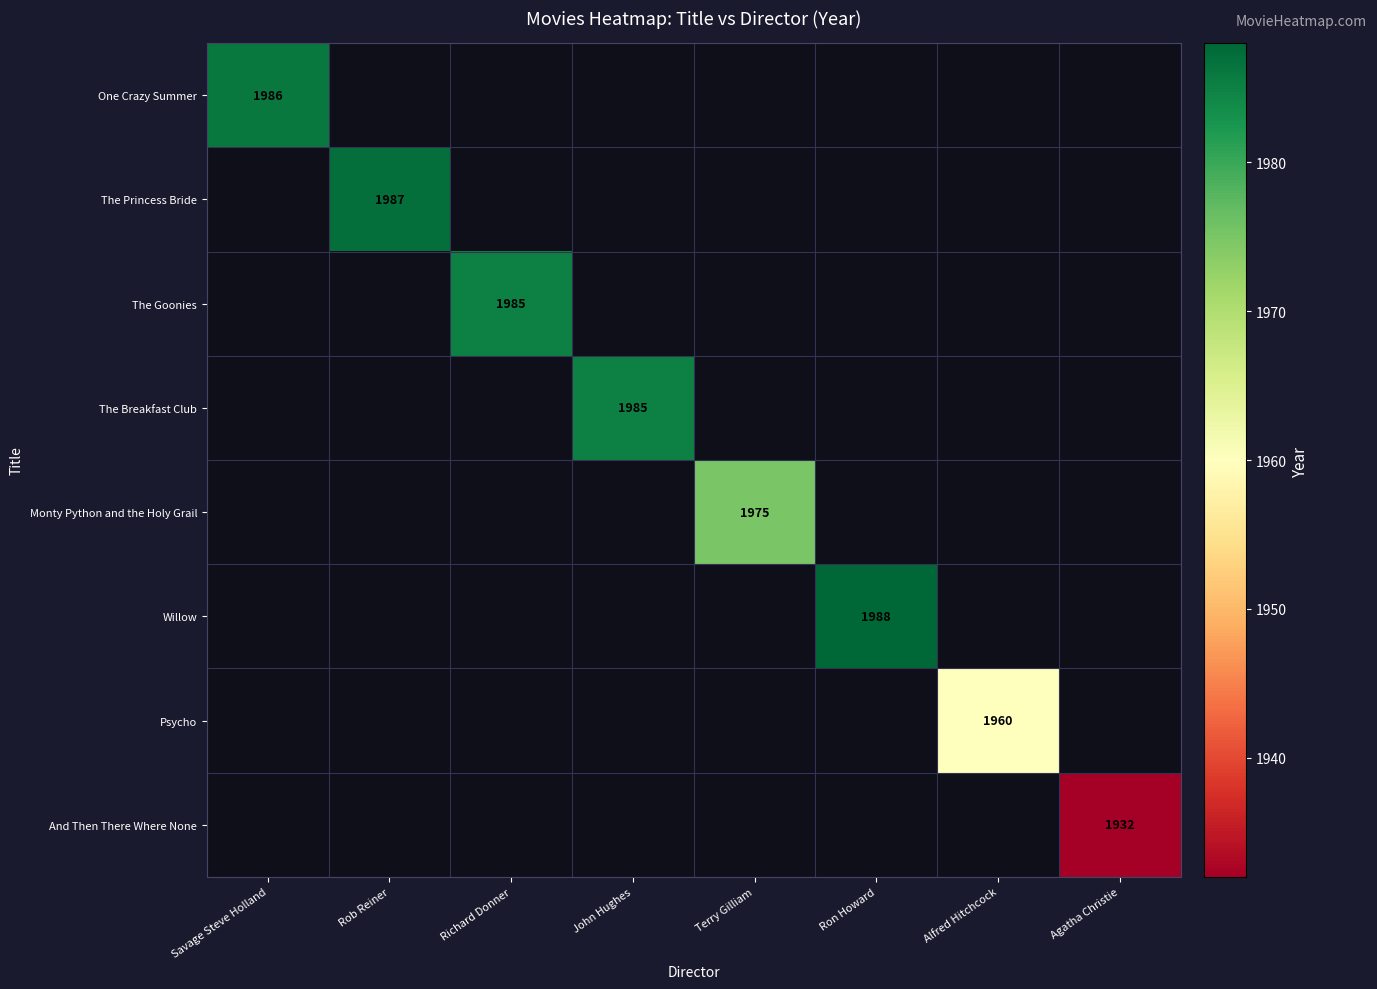

How many categories are shown in the chart?

8